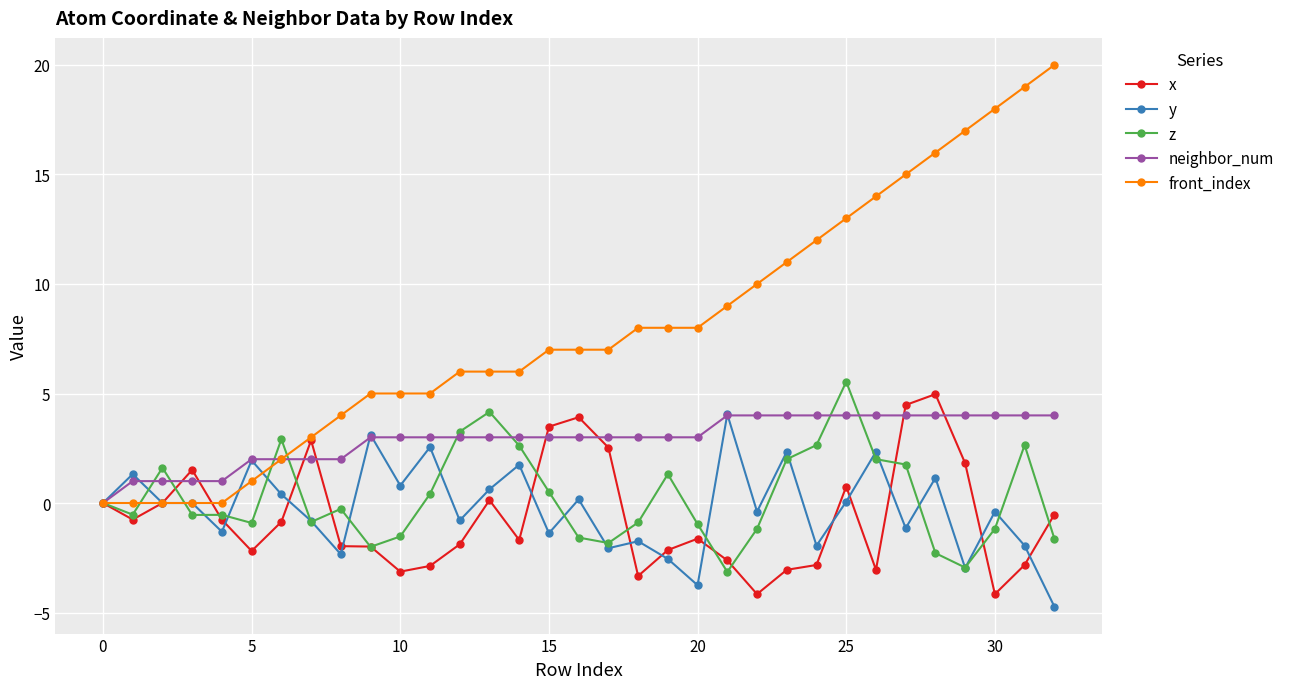

Count the number of categories in the chart.

33